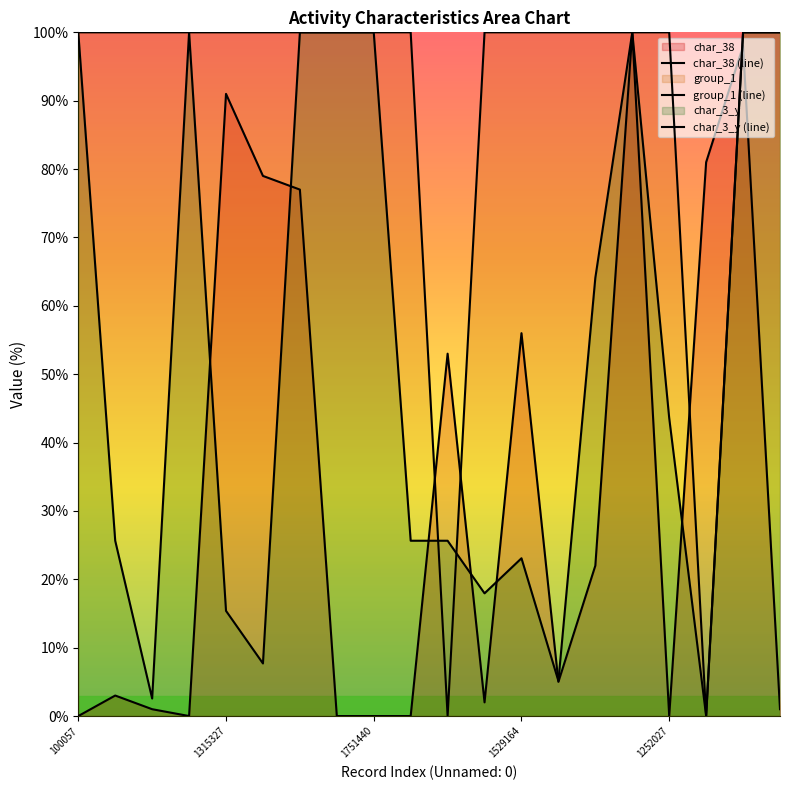

True or false: char_38 (line) has a value of 81.0 at 17.

True